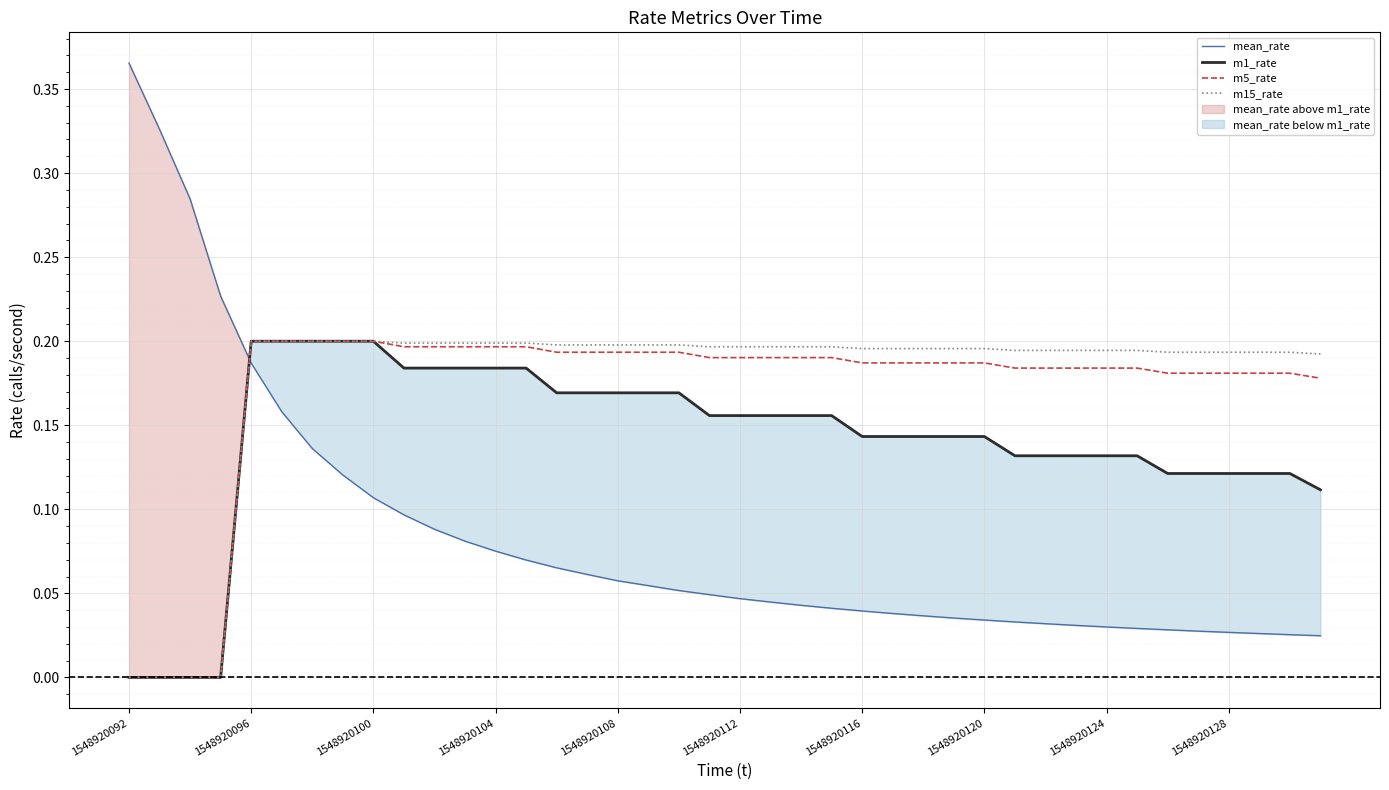

What position from the right is 19?

21